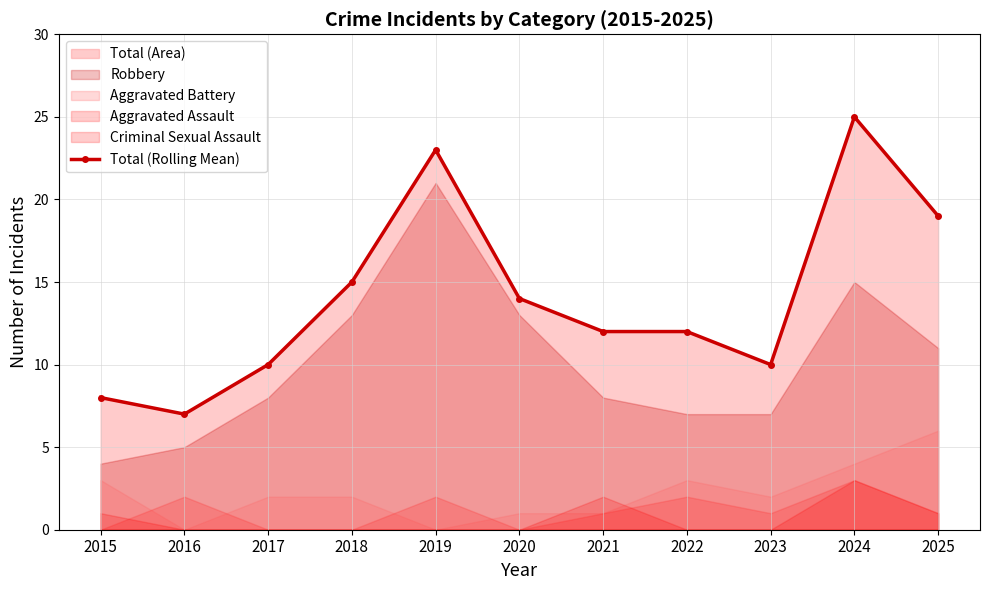

How many values are below 12?

4